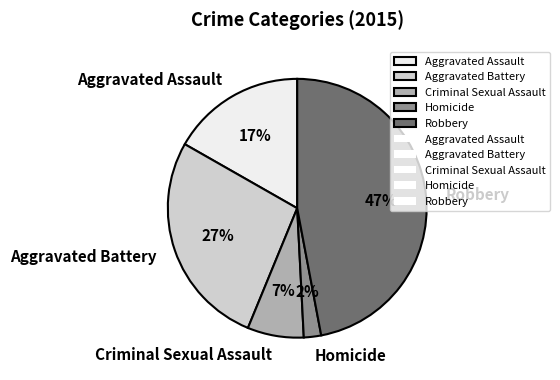

How many segments does this pie chart have?

5